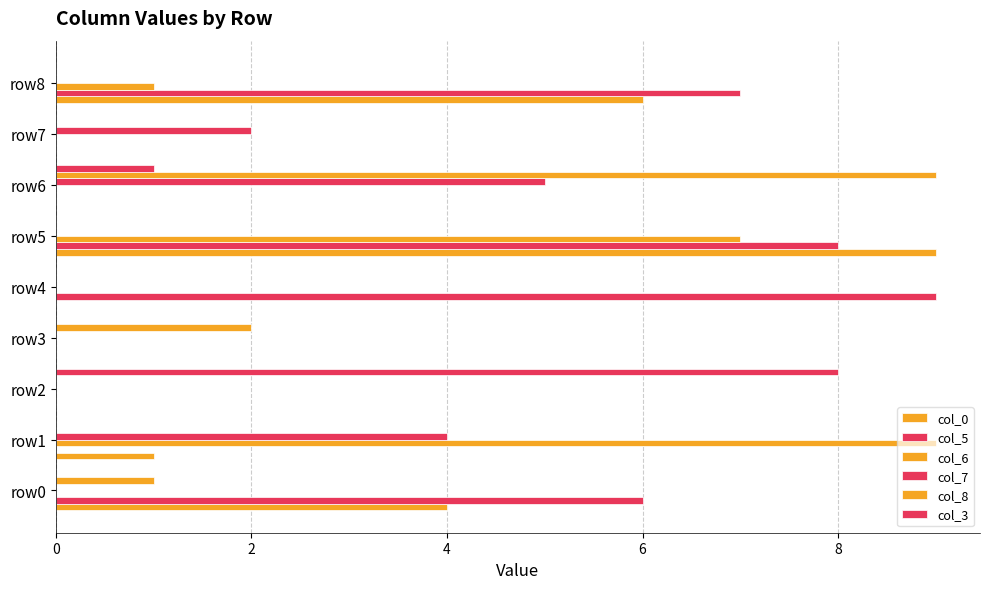

Which series has the largest total across all categories?

col_5